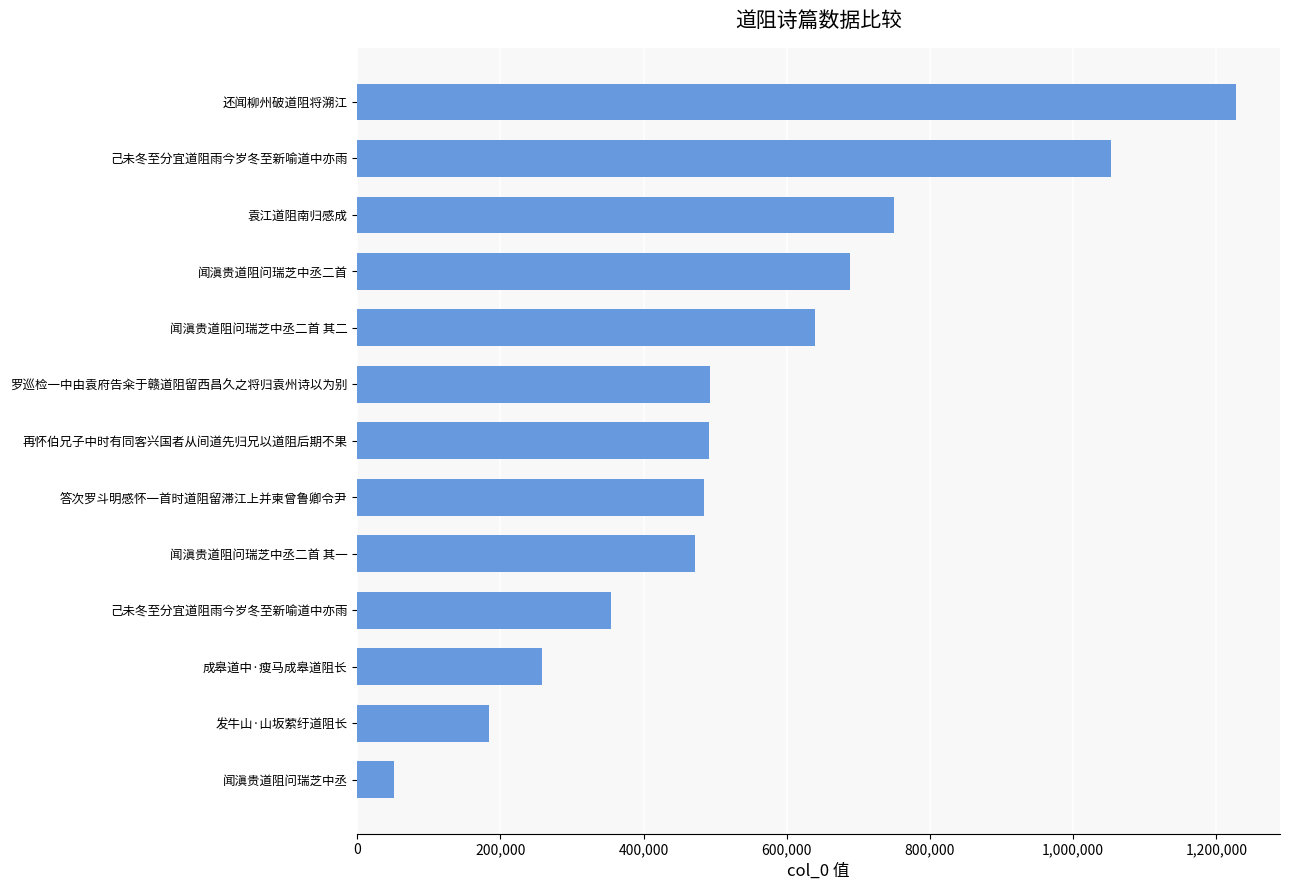

How many series are shown in this chart?

1